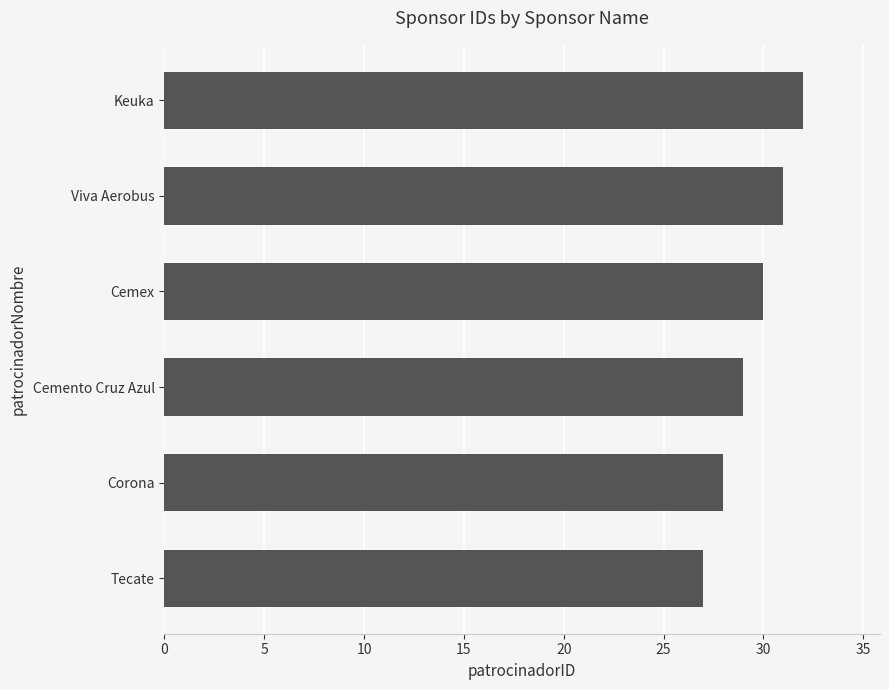

Rank the categories by value from lowest to highest.

Tecate, Corona, Cemento Cruz Azul, Cemex, Viva Aerobus, Keuka